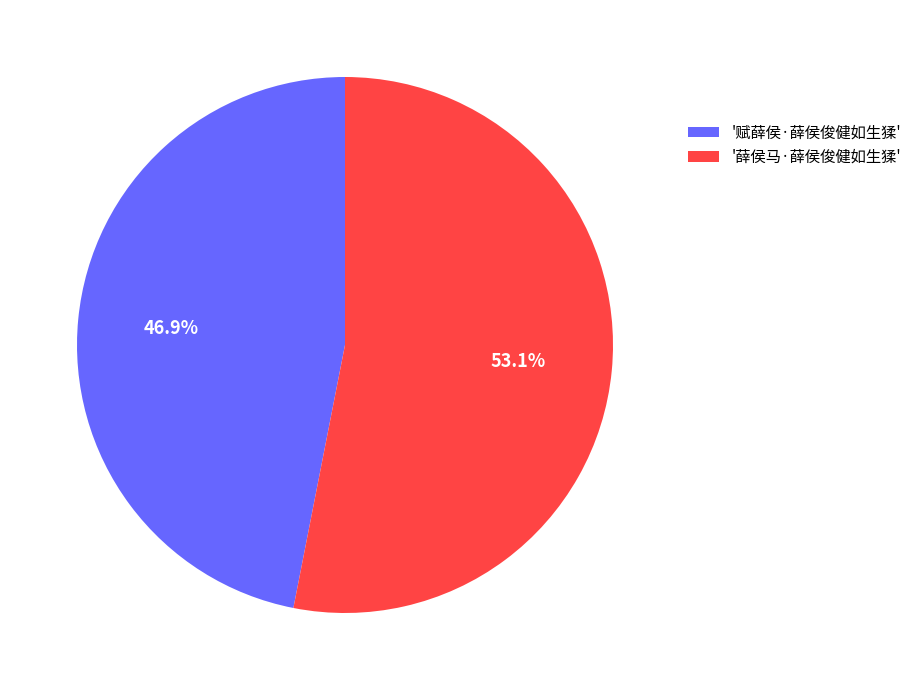

Count the number of slices in the pie.

2